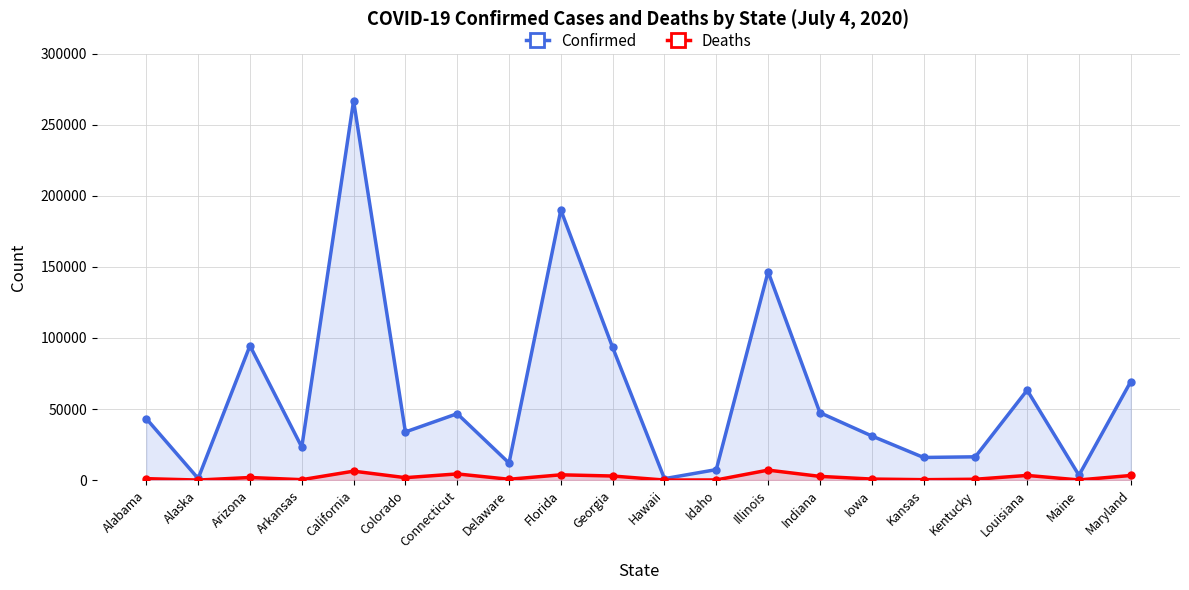

Between Maryland and Louisiana, which is larger?

Maryland